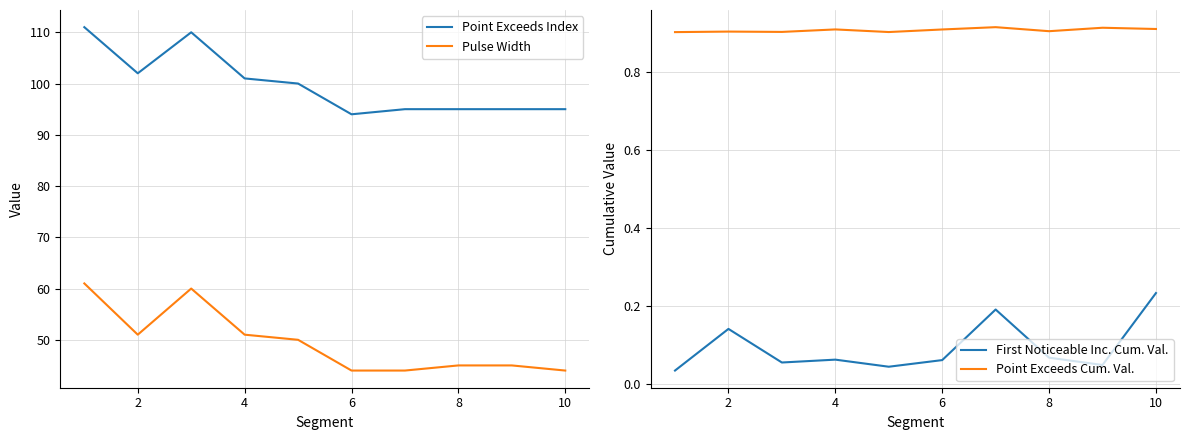

Is it true that Pulse Width equals 68 at 6?

False